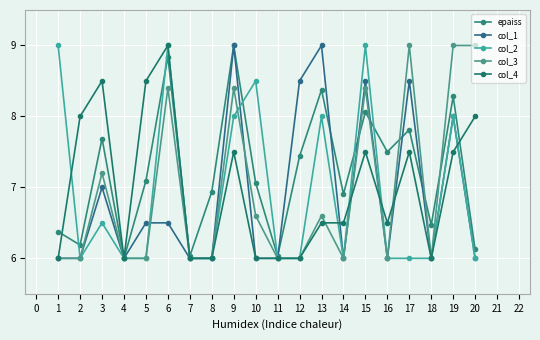

How many data points does each series have?

20